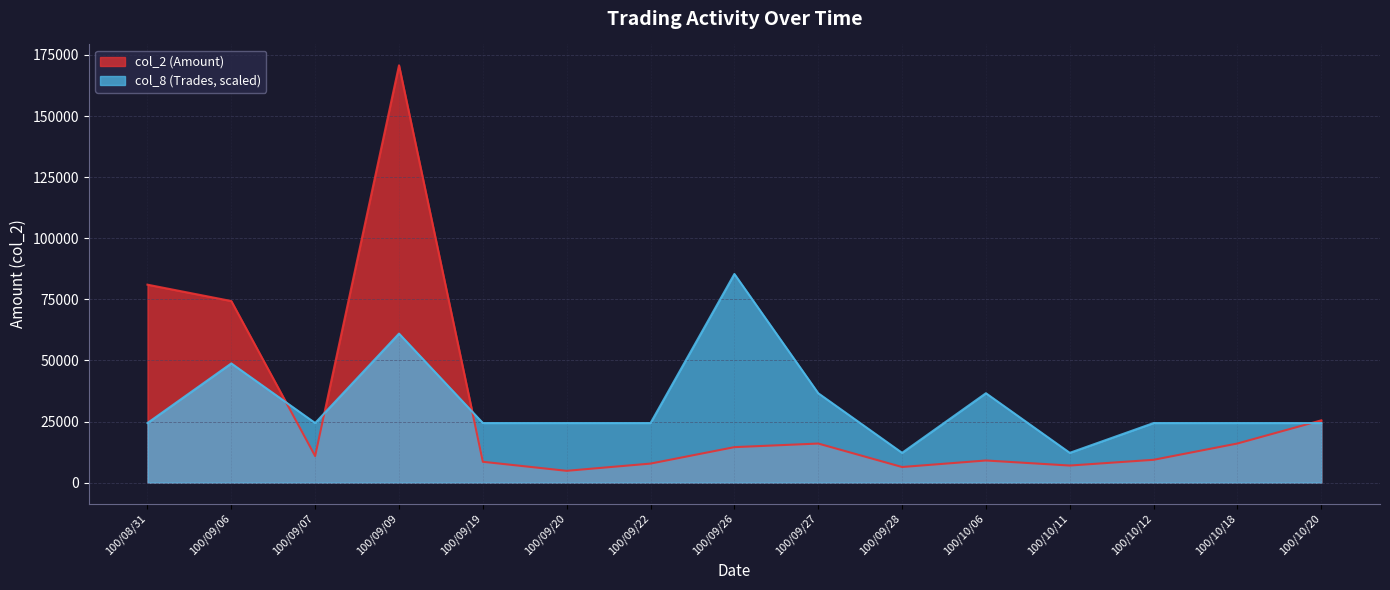

What is the sum of the col_2 (Amount) values at 100/08/31 and 100/09/20?

85840.0